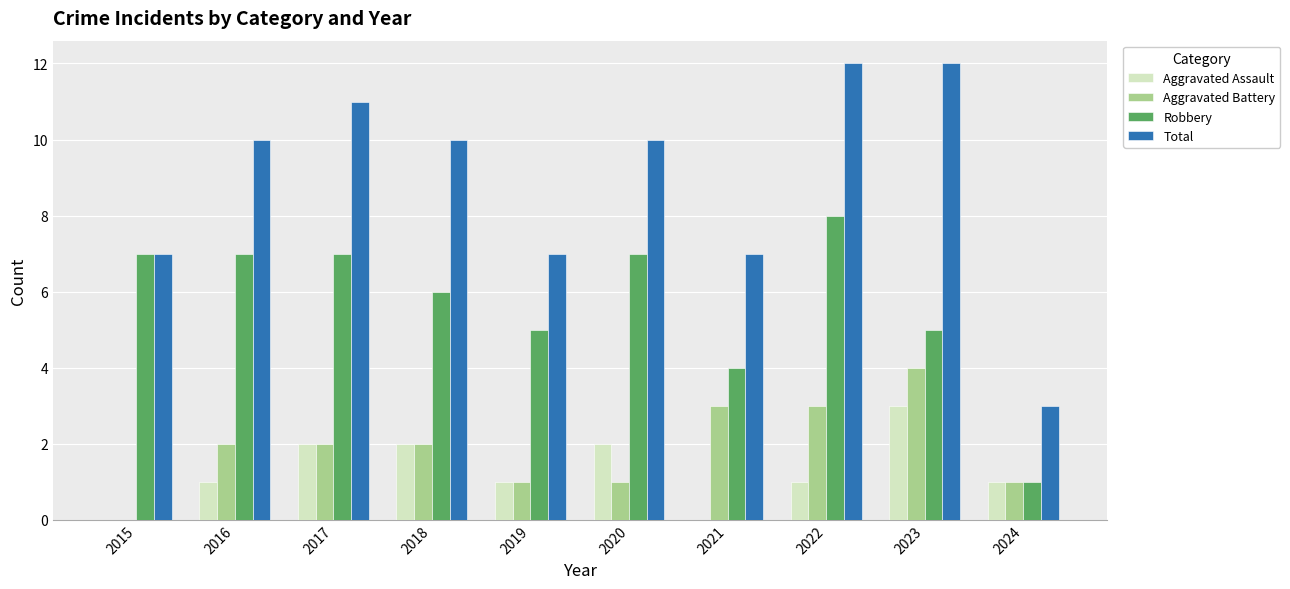

How many series are shown in this chart?

4